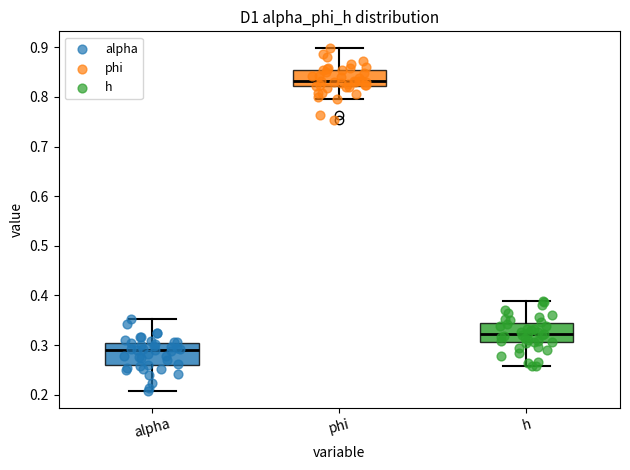

Which box's median line is the highest?

phi